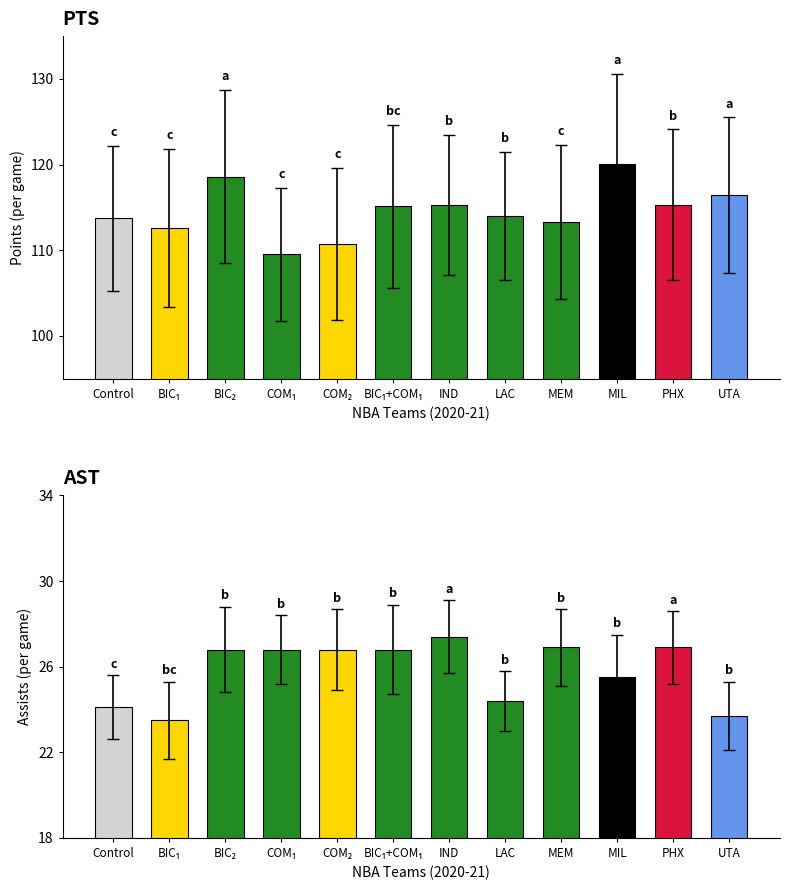

Between COM₂ and IND, which series saw the biggest shift?

pts